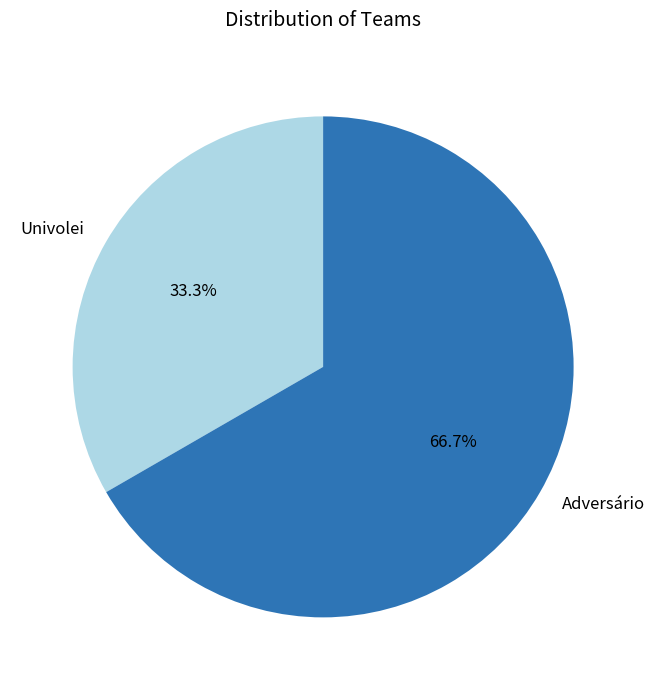

Rank the categories by value from highest to lowest.

Adversário, Univolei